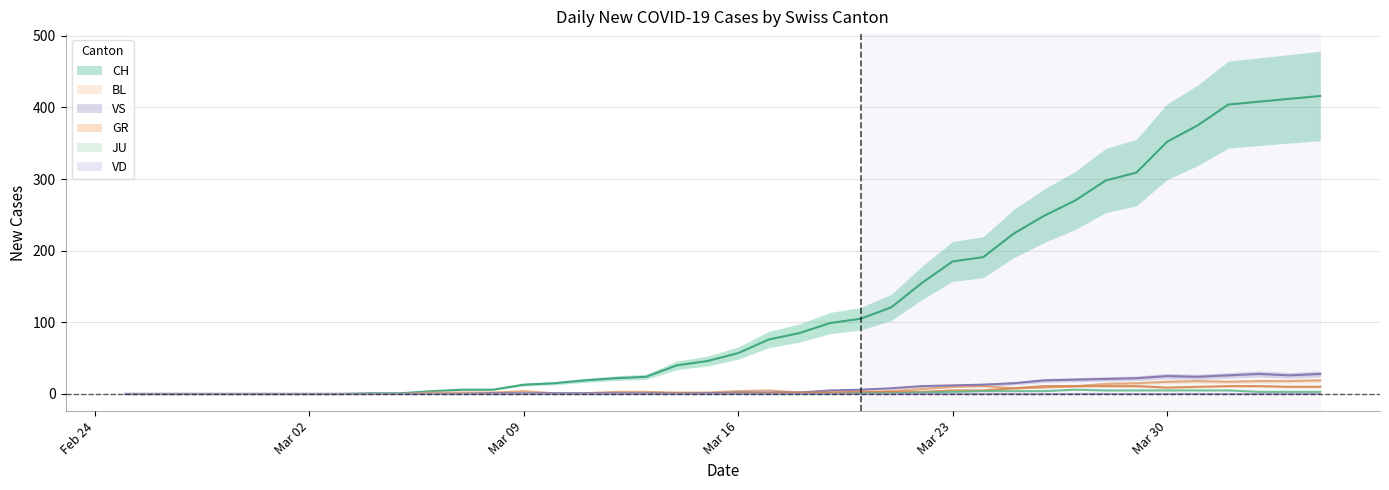

True or false: GR has more than 2 interior local peaks.

False